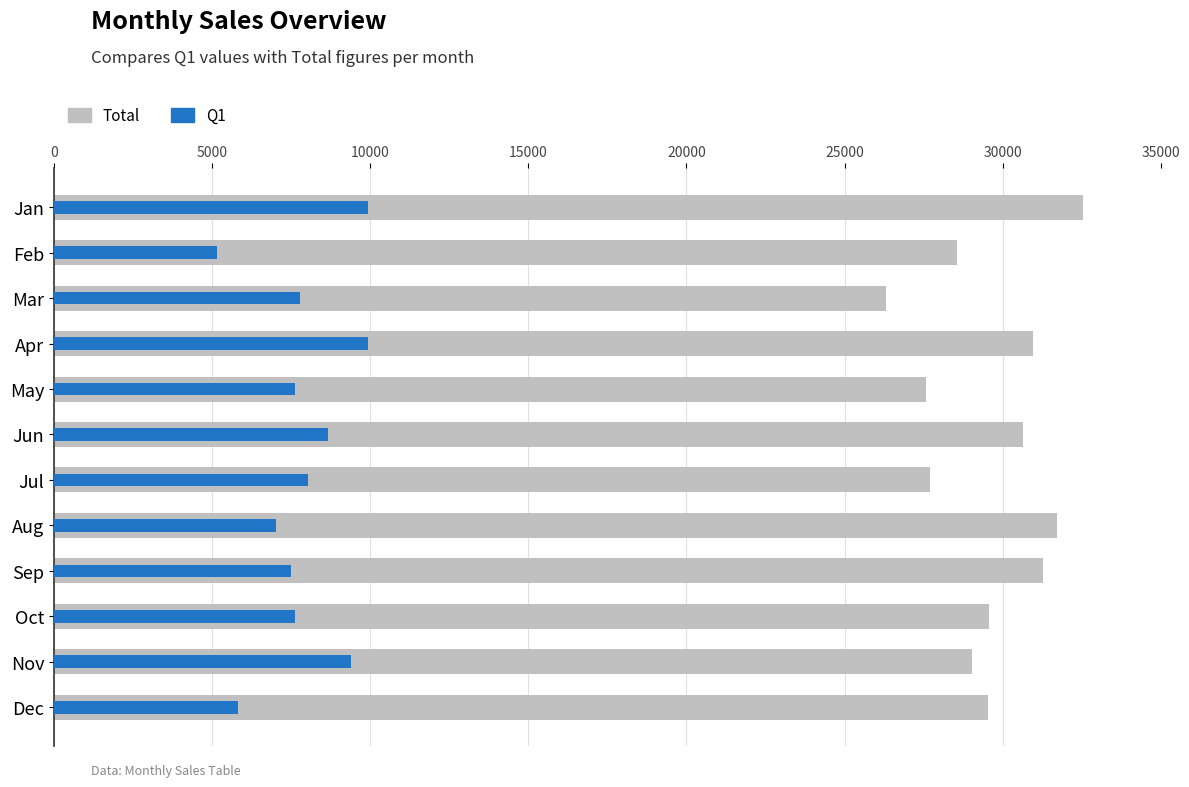

Which series has the widest spread of values?

Total